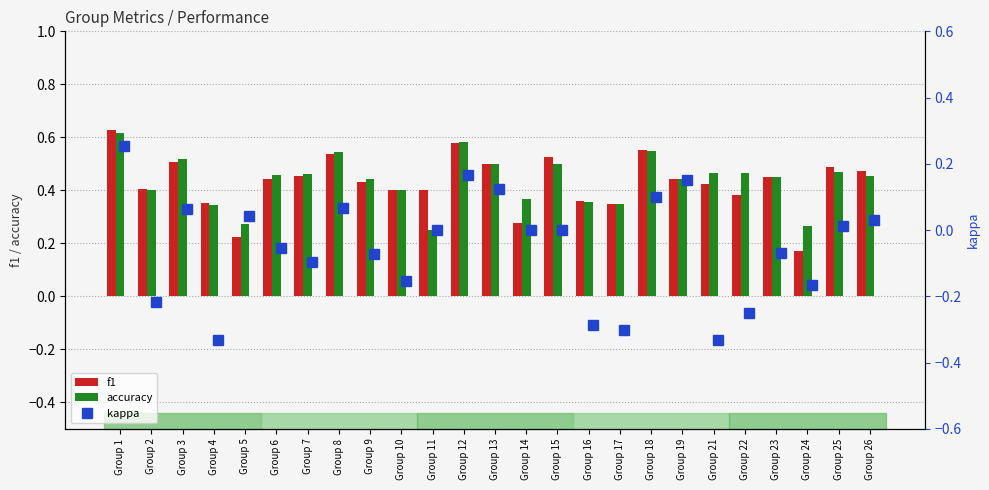

What is the smallest value displayed?

-0.3